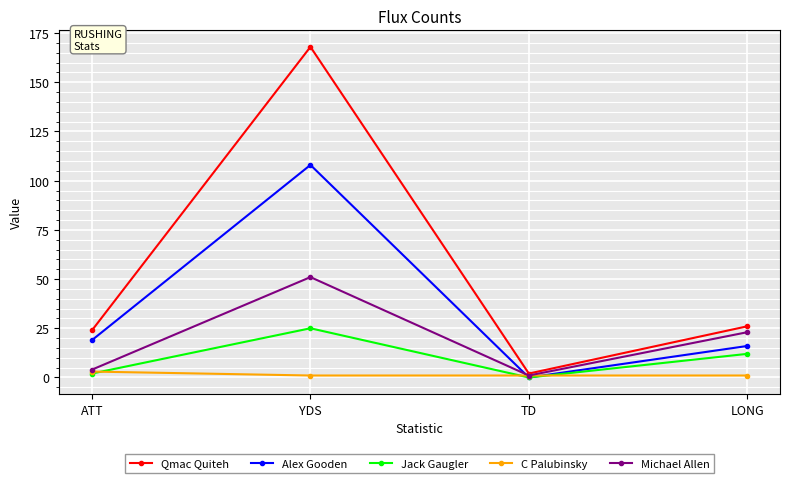

What is the value of the C Palubinsky point at the 4th from the left?

1